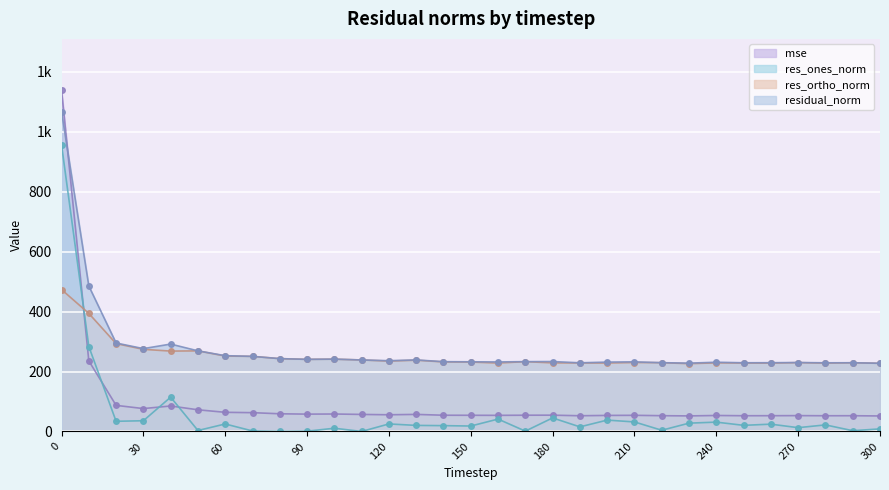

True or false: res_ortho_norm and residual_norm intersect in this chart.

False